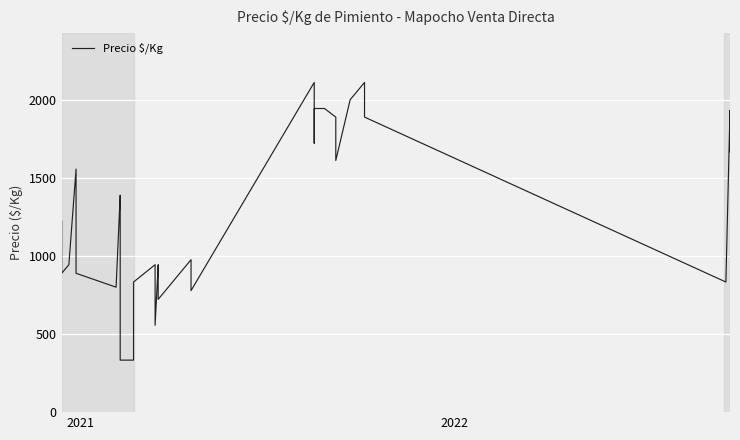

Reading left to right, what are all the values shown in this chart?

1222	889	944	1556	1000	889	800	1389	1278	1167	1000	556	444	333	333	833	944	556	944	833	722	976	778	2111	1833	1722	1944	1944	1889	1833	1722	1611	2000	2111	2000	1889	833	1933	1667	1667